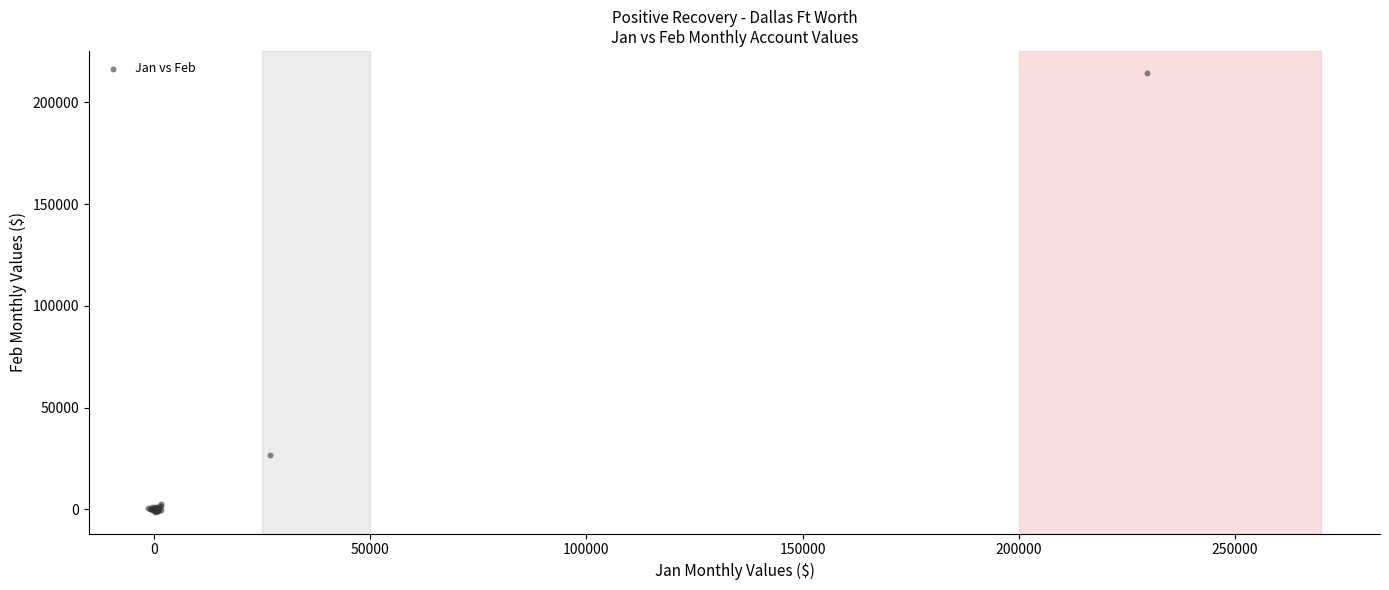

What Y value in the scatter plot is closest to 106744?

26931.7